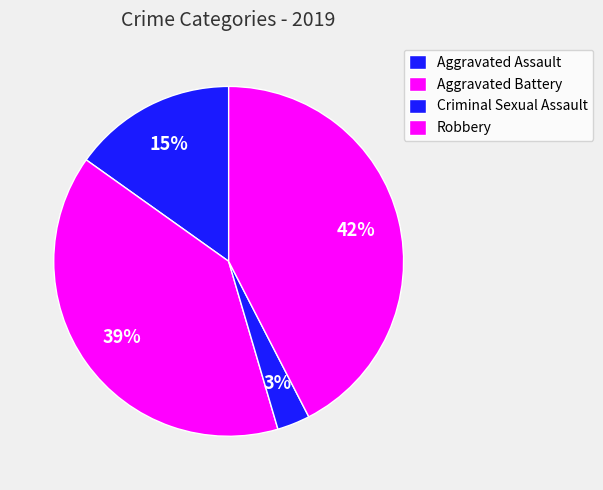

How many slices are in this pie chart?

4